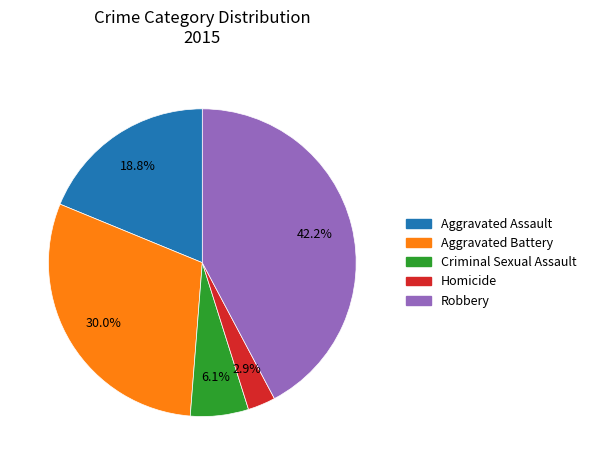

The Aggravated Battery slice represents 30% of the pie. True or false?

True